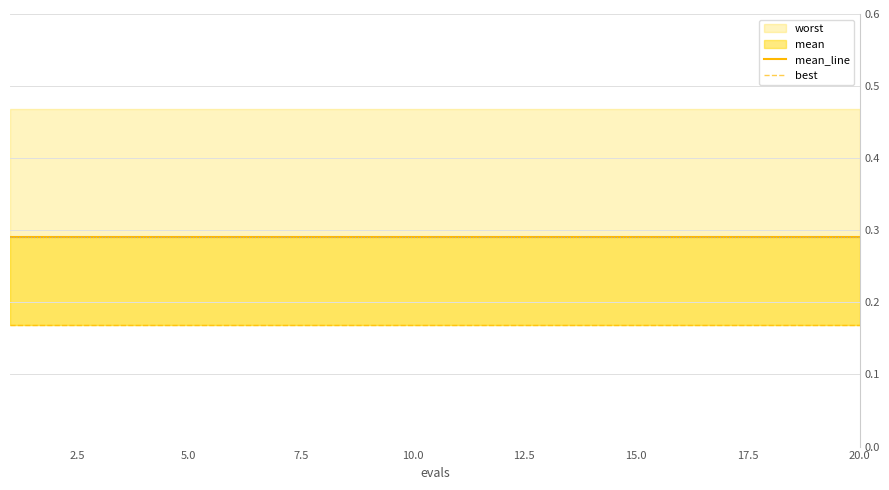

Reading left to right, transcribe all the data shown in this chart.

mean_line: 0.3	0.3	0.3	0.3	0.3	0.3	0.3	0.3	0.3	0.3	0.3	0.3	0.3	0.3	0.3	0.3	0.3	0.3	0.3	0.3
best: 0.2	0.2	0.2	0.2	0.2	0.2	0.2	0.2	0.2	0.2	0.2	0.2	0.2	0.2	0.2	0.2	0.2	0.2	0.2	0.2